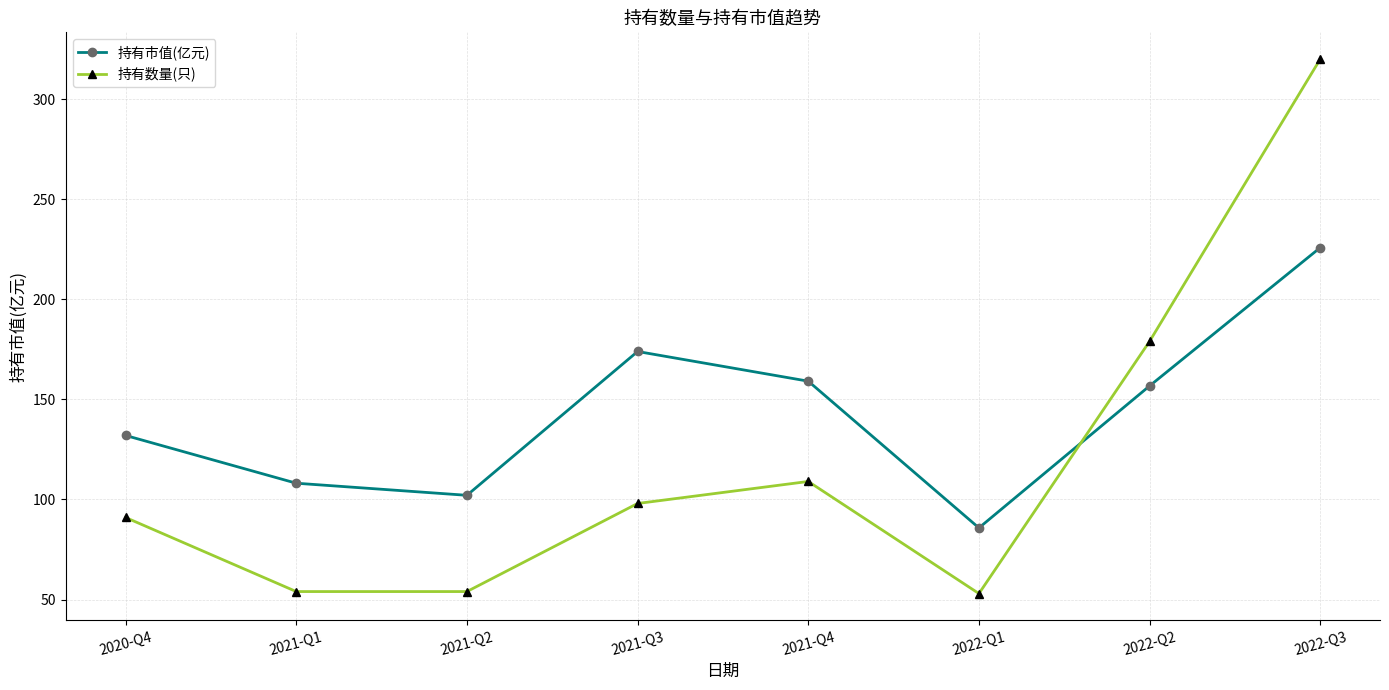

Between which two adjacent categories do 持有数量(只) and 持有市值(亿元) first intersect?

2022-Q1 and 2022-Q2